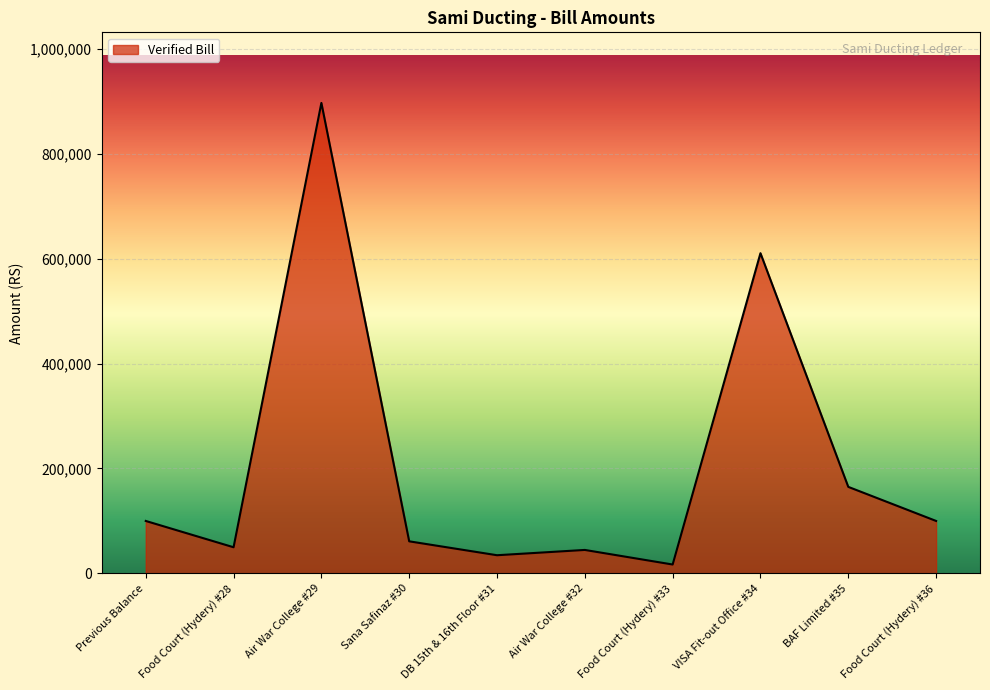

What is the sum of all values?

2079722